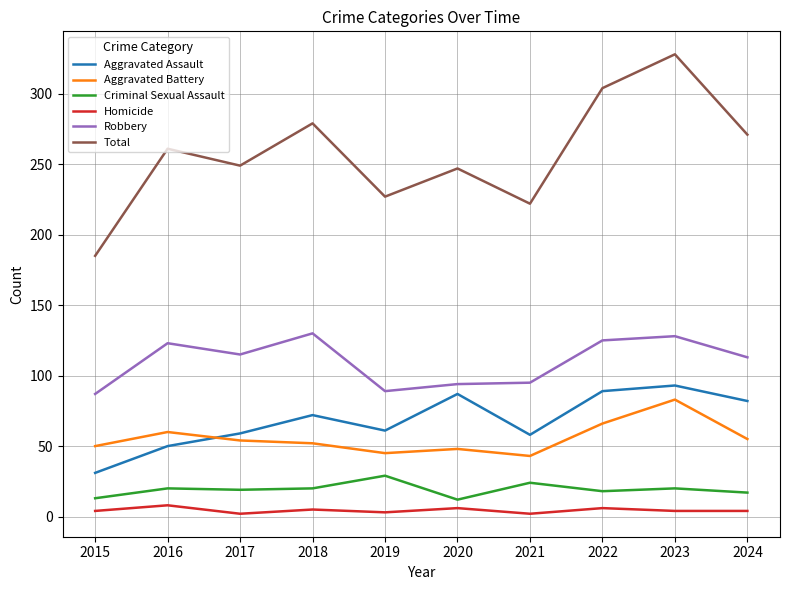

True or false: Homicide has a value of 3 at 2019.

True